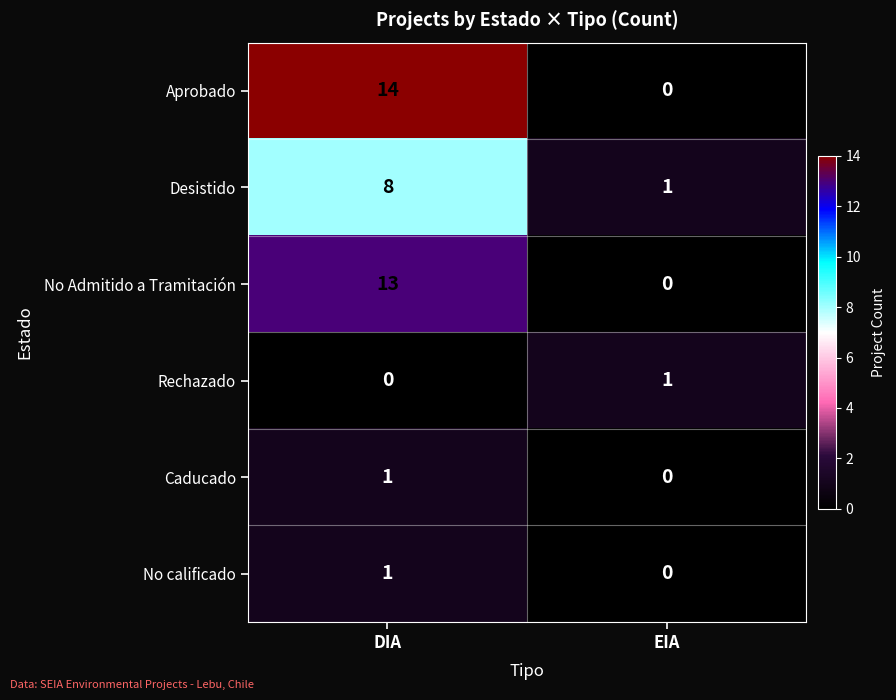

How many series are shown in this chart?

6